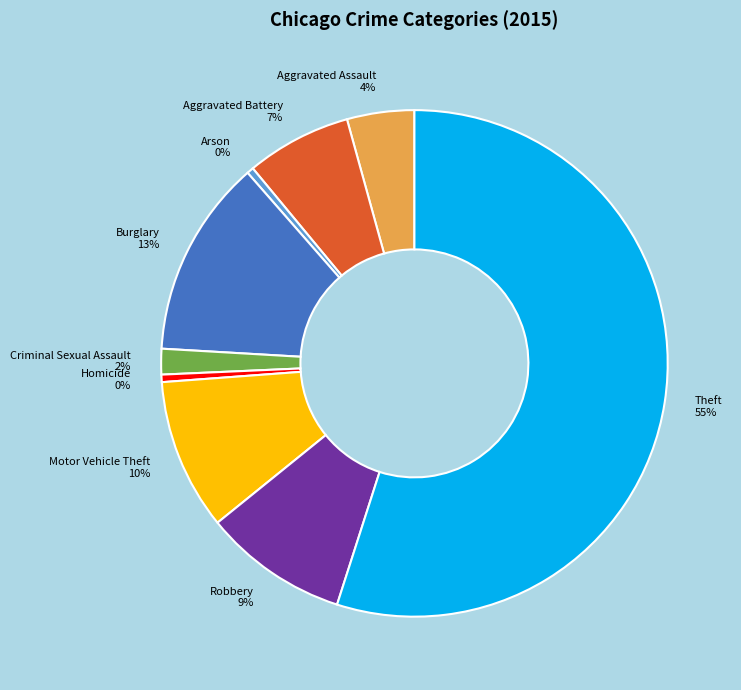

Which slice is the largest?

Theft